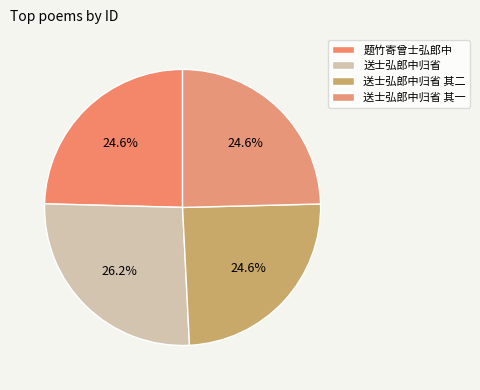

What percentage do 送士弘郎中归省 其二 and 题竹寄曾士弘郎中 together represent?

49.2%